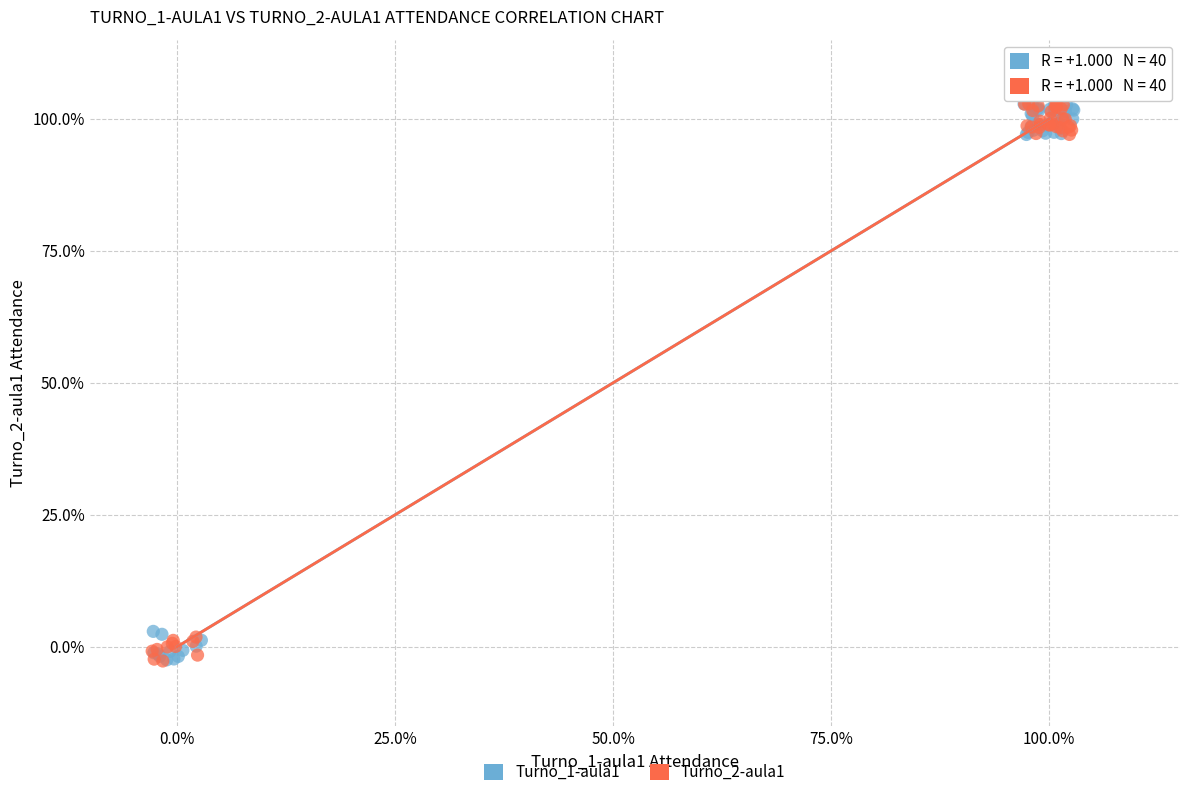

What are all the series names shown in the legend?

Turno_1-aula1, Turno_2-aula1